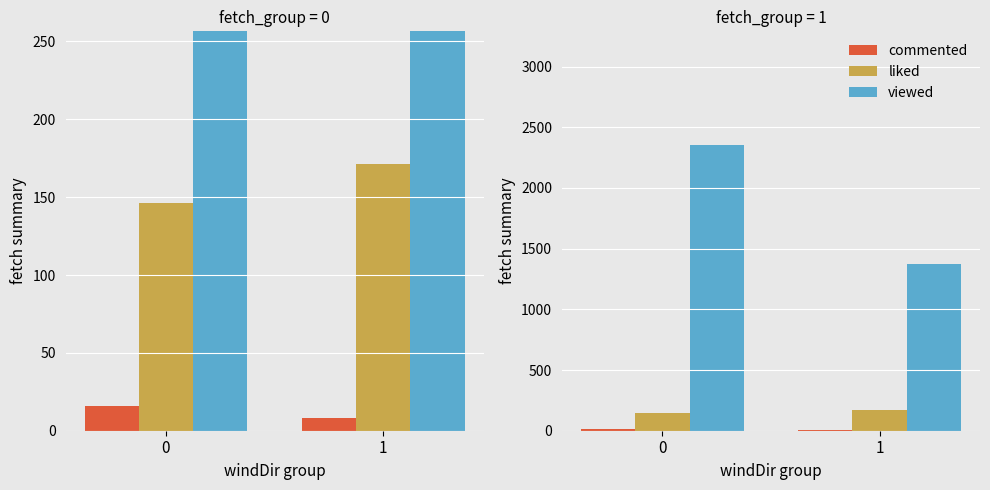

Is the value of liked at 1 greater than the value of commented at 1?

Yes